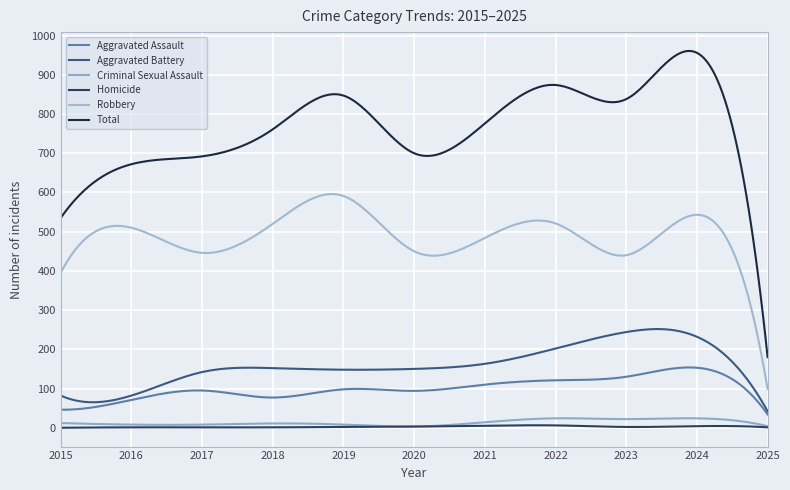

What is the average value of the Aggravated Assault series?

100.8